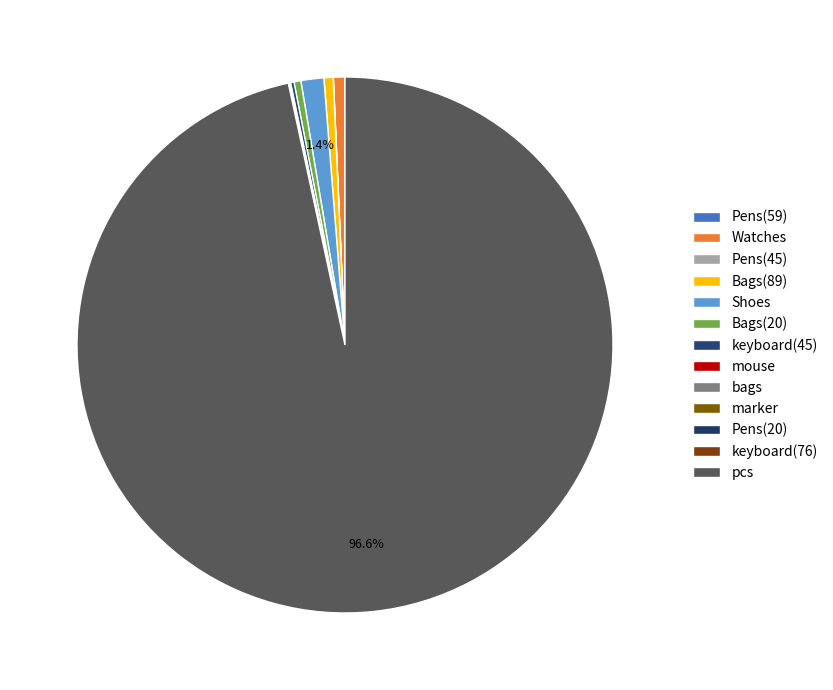

What is the majority slice?

pcs